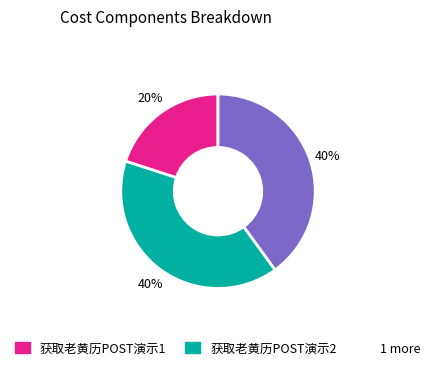

To the nearest percent, what is the difference between the largest and smallest slice percentages?

20%